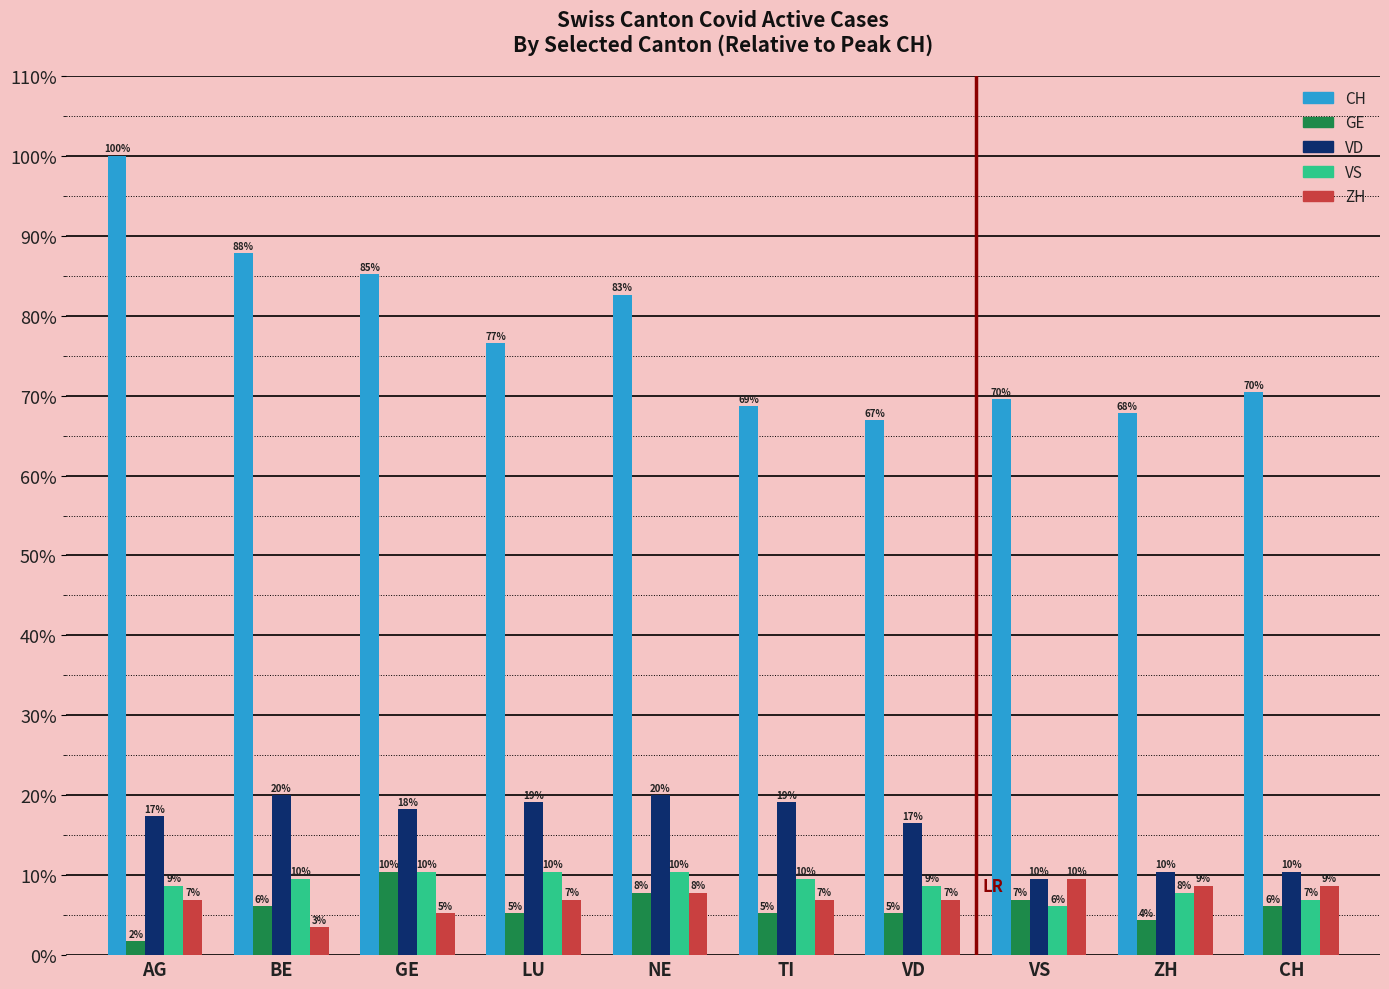

Reading left to right, extract all data points from this chart.

CH: 100.0	87.8	85.2	76.5	82.6	68.7	67.0	69.6	67.8	70.4
GE: 1.7	6.1	10.4	5.2	7.8	5.2	5.2	7.0	4.3	6.1
VD: 17.4	20.0	18.3	19.1	20.0	19.1	16.5	9.6	10.4	10.4
VS: 8.7	9.6	10.4	10.4	10.4	9.6	8.7	6.1	7.8	7.0
ZH: 7.0	3.5	5.2	7.0	7.8	7.0	7.0	9.6	8.7	8.7